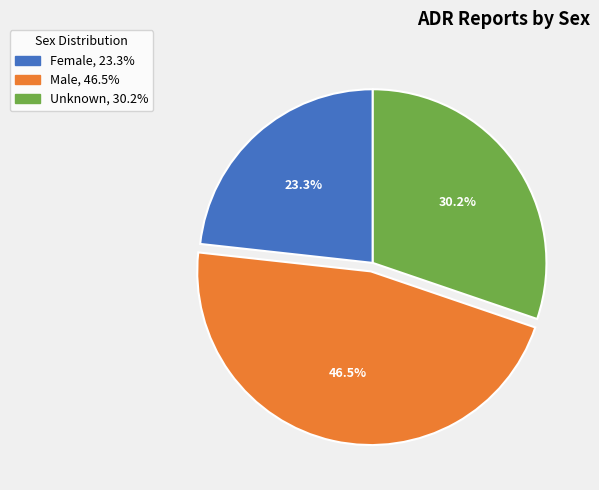

Which category has the smallest portion of the pie?

Female